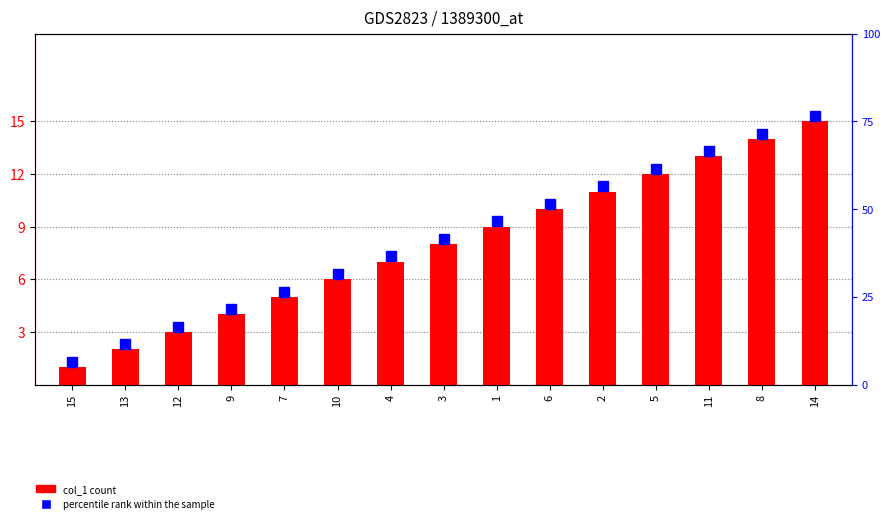

The percentile rank series shows 10.9 at 3. True or false?

False